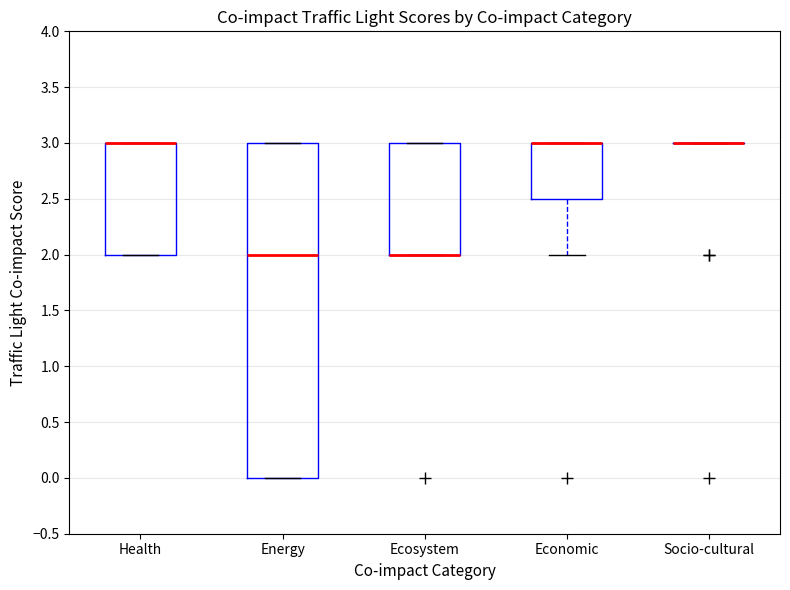

Reading left to right, transcribe this box plot: for each box, give where its median line is, the range the box spans, and where its two whiskers end, as read against the y-axis. The values are not printed on the chart, so give them approximately, as read against the axis.

Health: median 3.0 (drawn on the box's upper edge), box 2.0 to 3.0, whiskers 2.0 to 3.0
Energy: median 2.0, box 0.0 to 3.0, whiskers 0.0 to 3.0
Ecosystem: median 2.0 (drawn on the box's lower edge), box 2.0 to 3.0, whiskers 2.0 to 3.0
Economic: median 3.0 (drawn on the box's upper edge), box 2.5 to 3.0, whiskers 2.0 to 3.0
Socio-cultural: box collapsed to a line at 3.0, whiskers 3.0 to 3.0